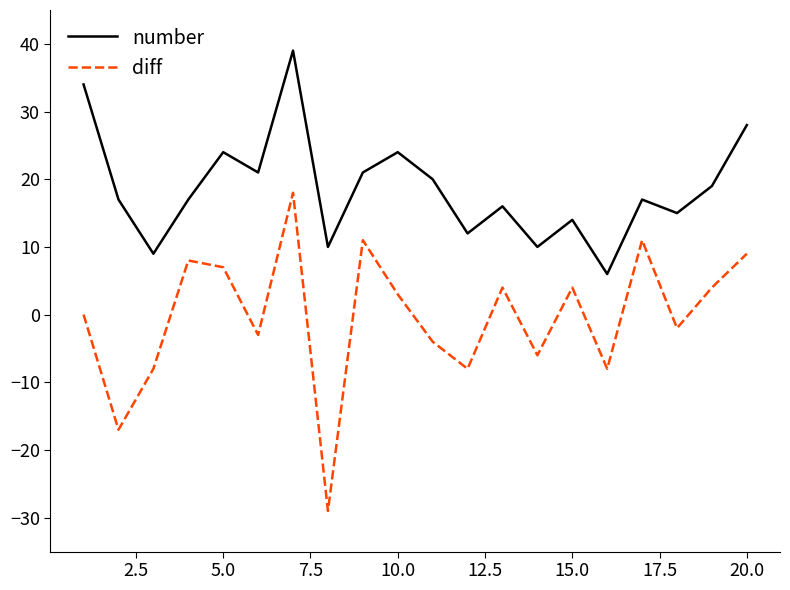

Is this an area chart (filled region under the line)?

No